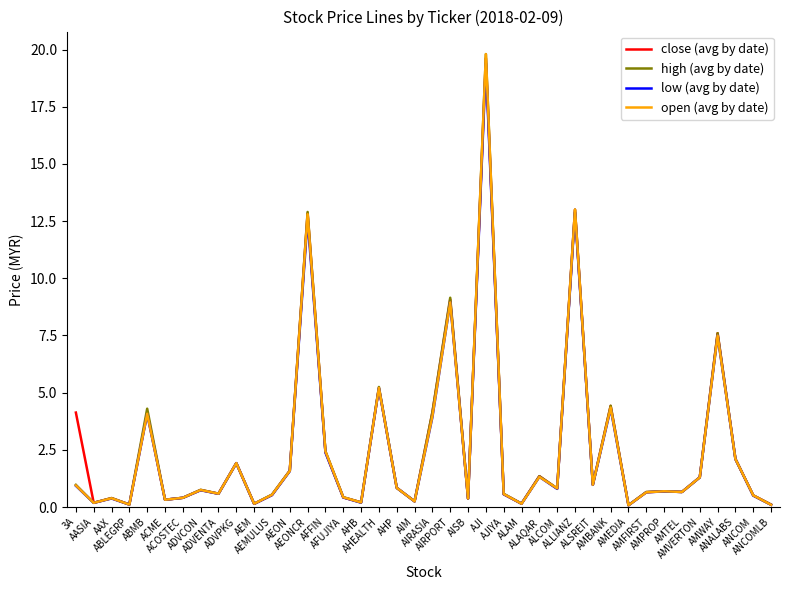

At which label does low (avg by date) reach its minimum?

AMEDIA